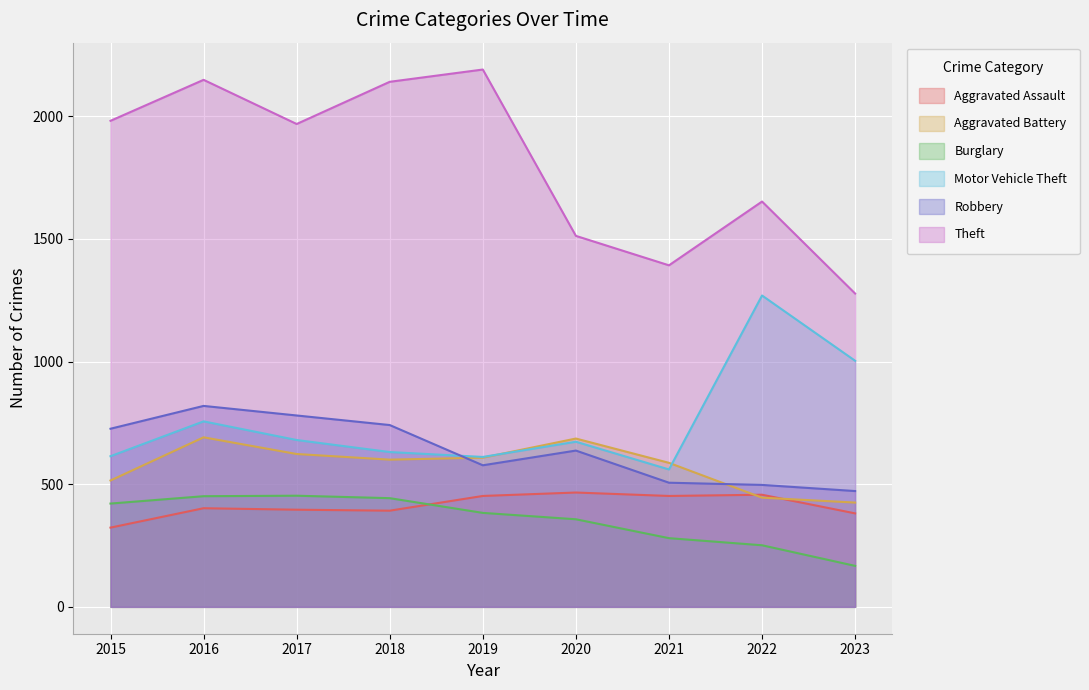

The Aggravated Battery series shows 515 at 2015. True or false?

True